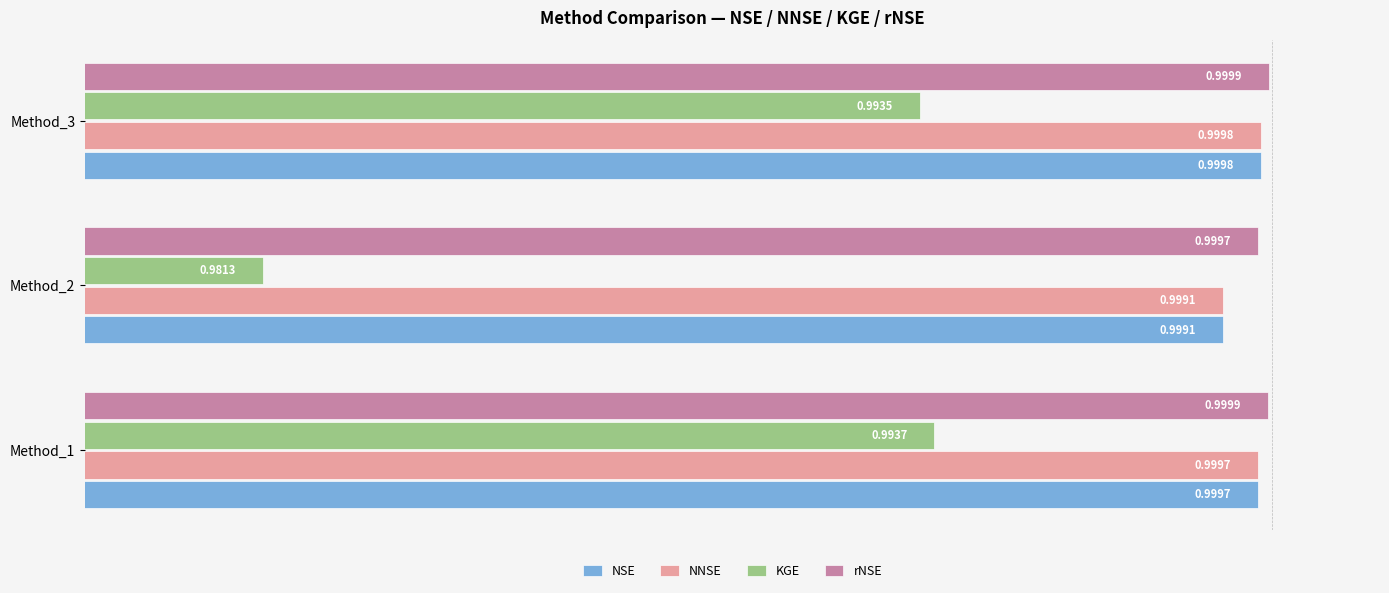

What is the sum of the KGE values at Method_2 and Method_1?

2.0